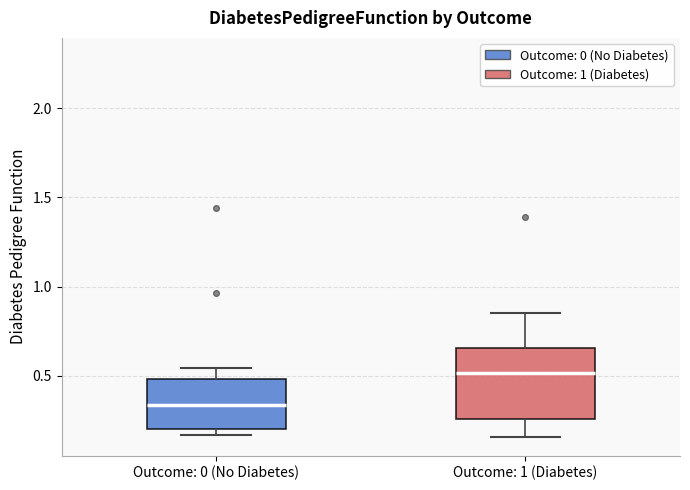

Which box has the highest median line?

Outcome: 1 (Diabetes)